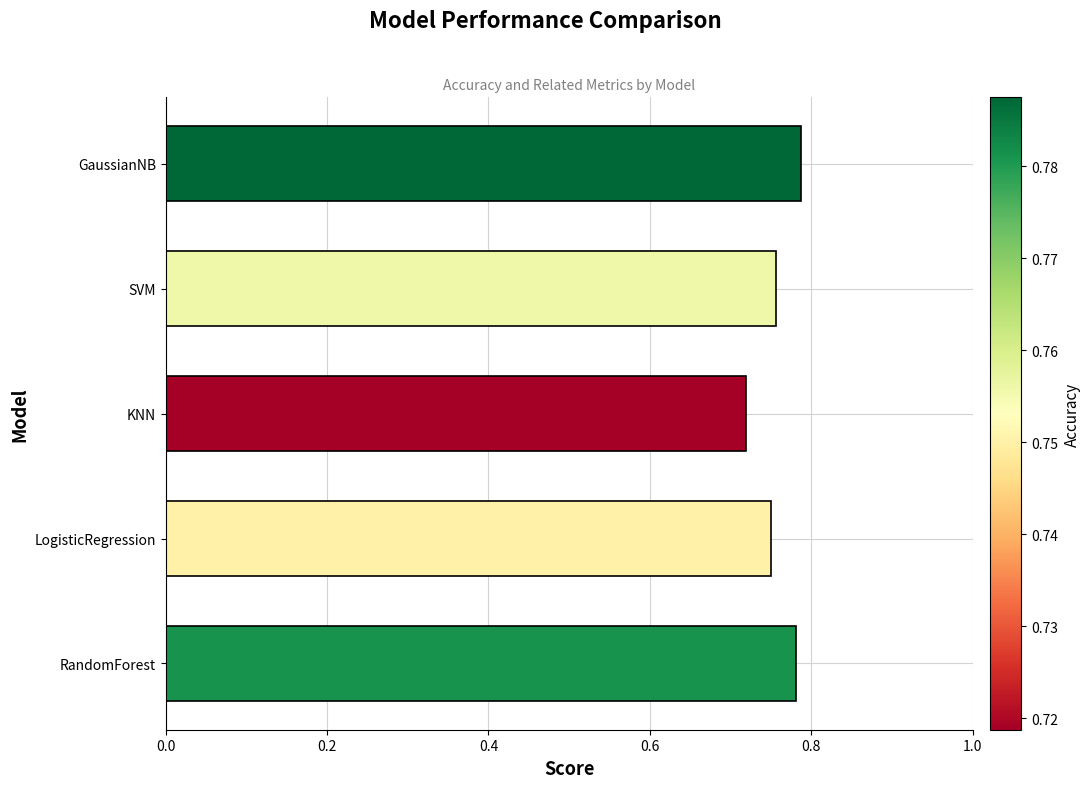

Is it true that the value at LogisticRegression is 0.2?

False